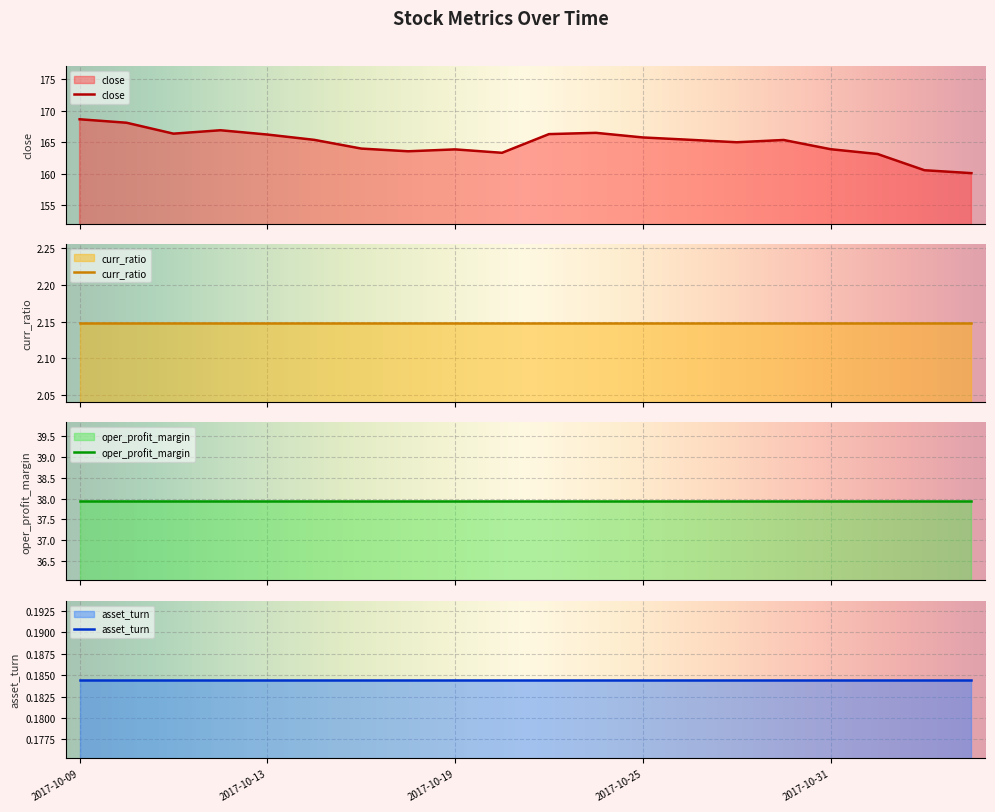

The close series shows 85.8 at 2017-10-24. True or false?

False